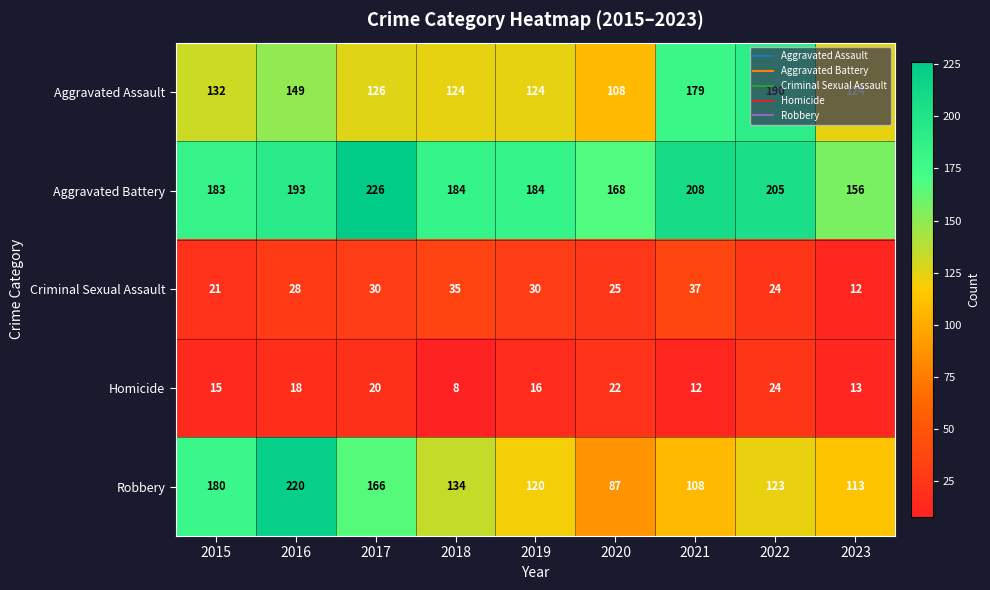

True or false: Aggravated Assault has a value of 45 at 2019.

False